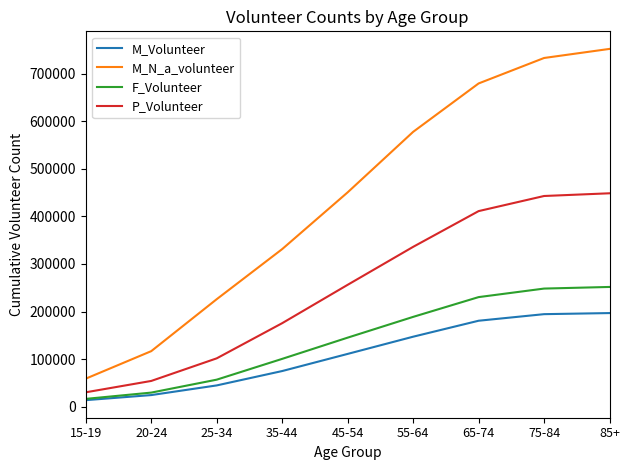

What is the total value across all series at 20-24?

225228